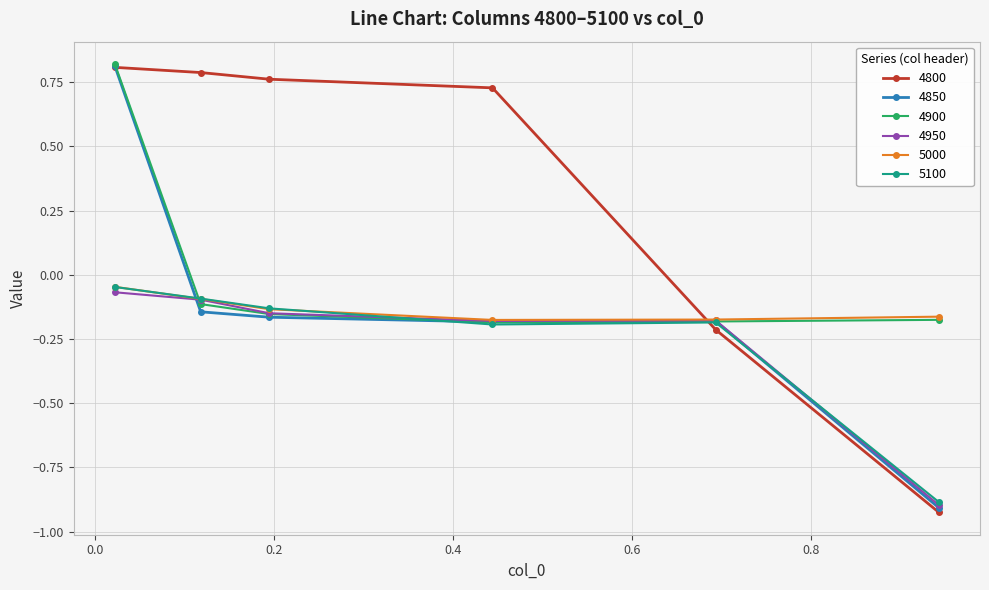

Which series has the largest total across all categories?

4800